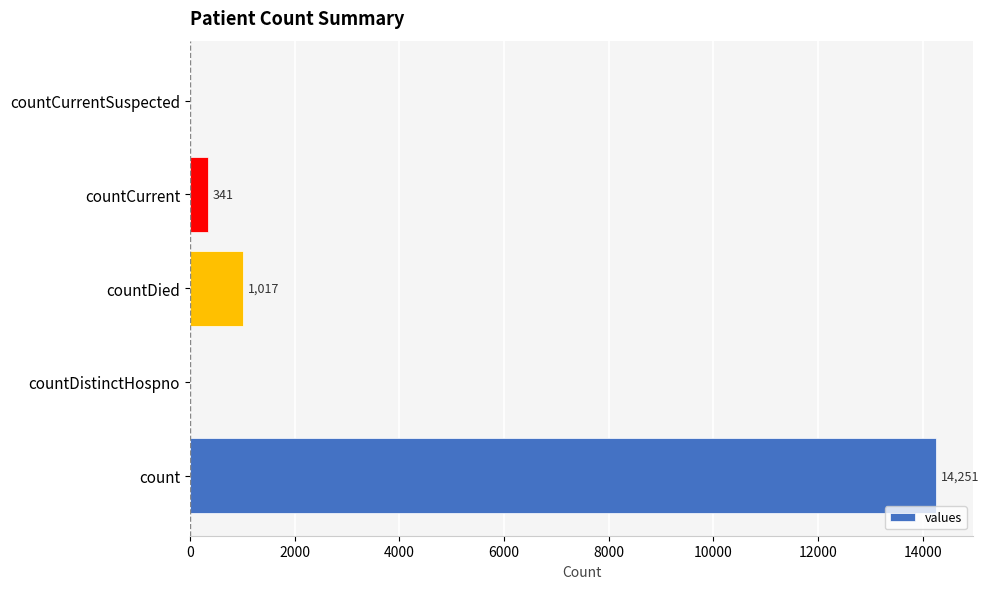

Reading bottom to top, what are all the values shown in this chart?

count=14251	countDistinctHospno=0	countDied=1017	countCurrent=341	countCurrentSuspected=0